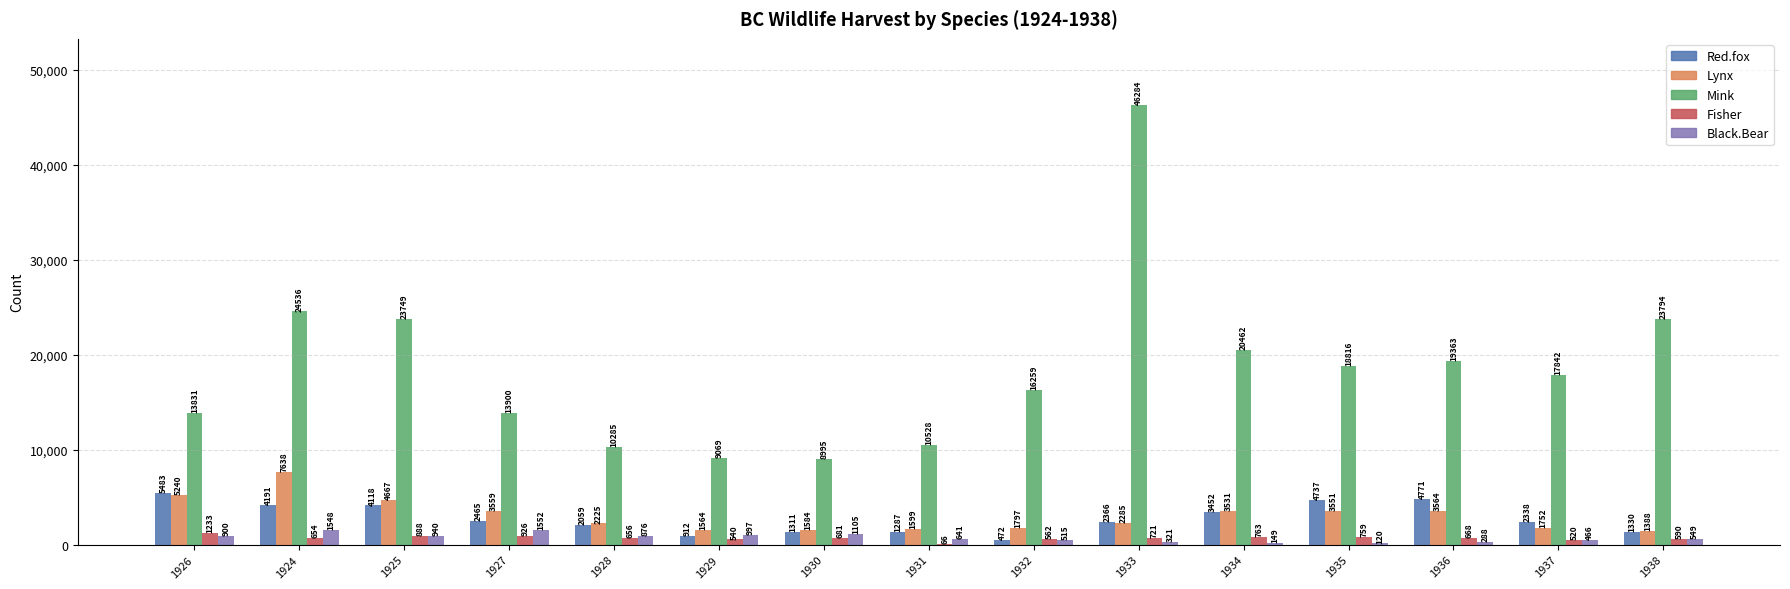

Between 1926 and 1935, which series saw the biggest shift?

Mink